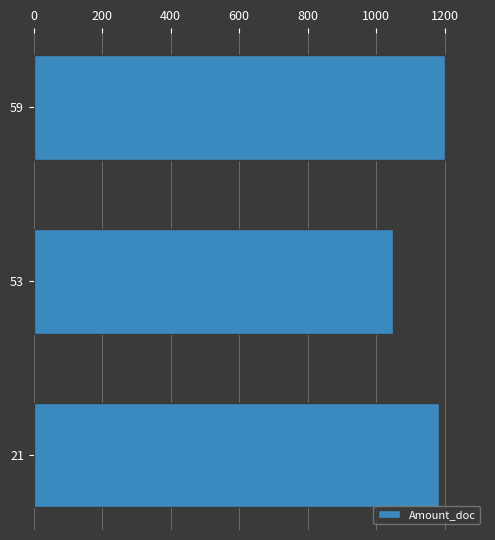

Reading top to bottom, list all the values displayed in this chart.

59=1200.8	53=1049.9	21=1182.3